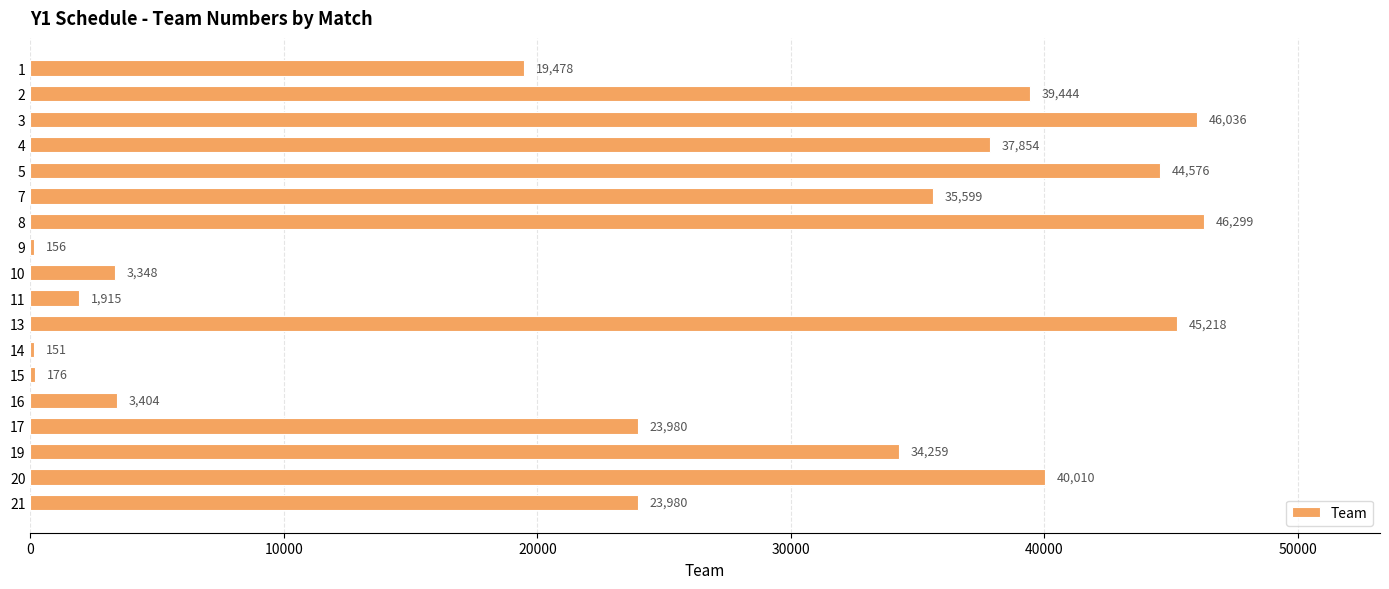

What is the change in value from 7 to 13?

+9619